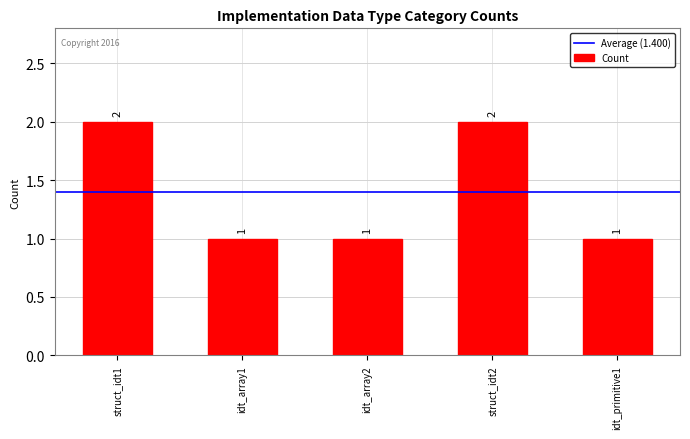

The chart shows a value of 0 at idt_array1. True or false?

False